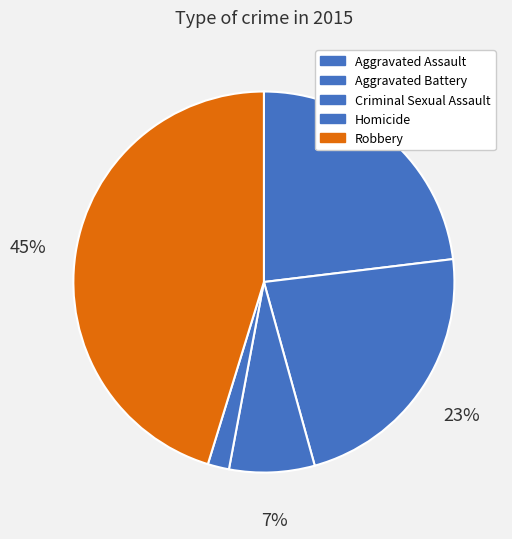

Rank the categories by value from lowest to highest.

Homicide, Criminal Sexual Assault, Aggravated Battery, Aggravated Assault, Robbery